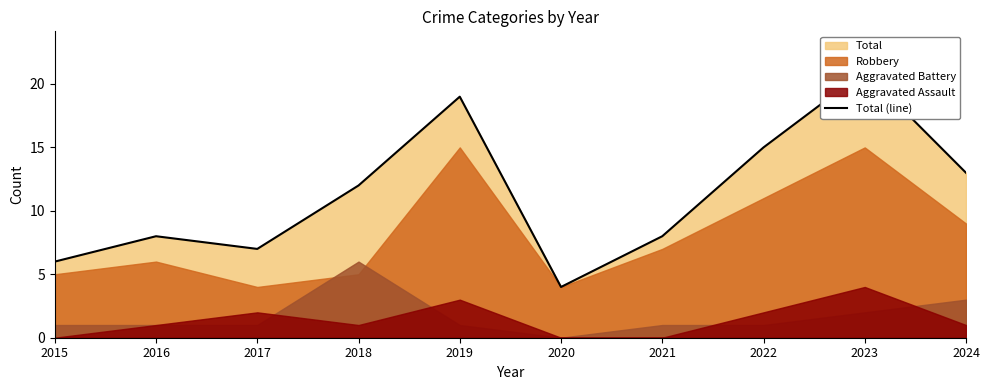

At which category does the data reach its first local peak?

2016